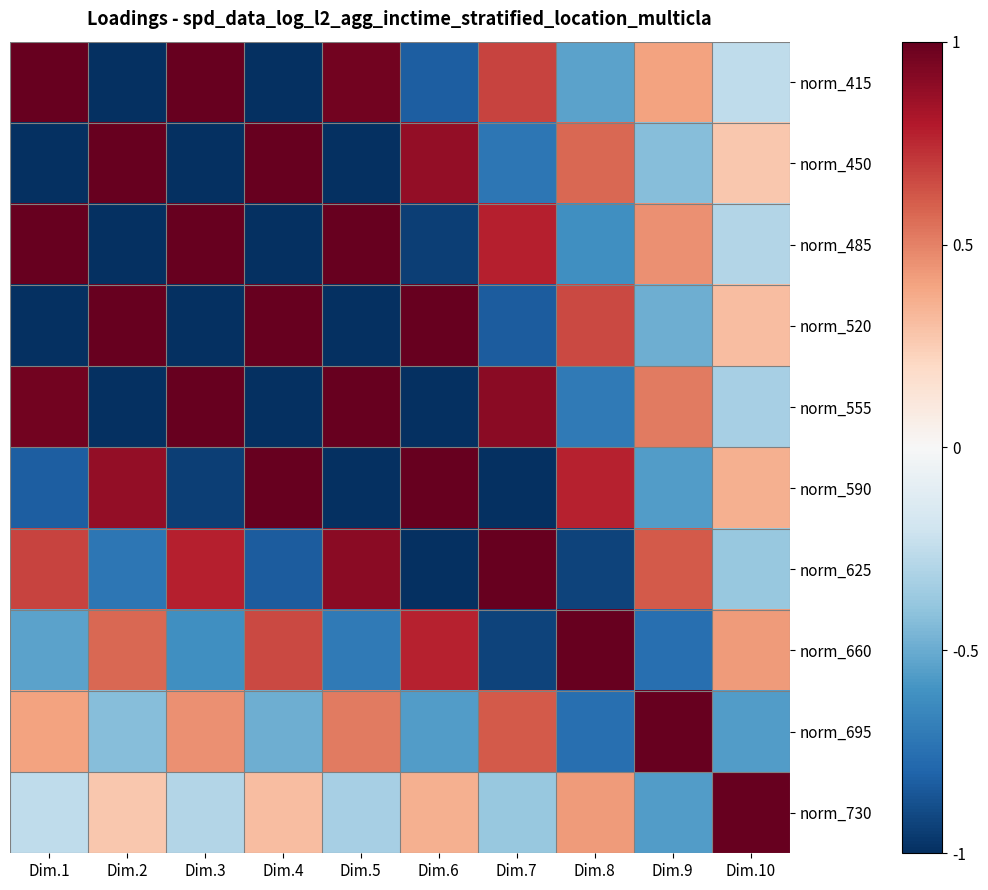

What is the difference between the highest and lowest values at Dim.10?

2.3